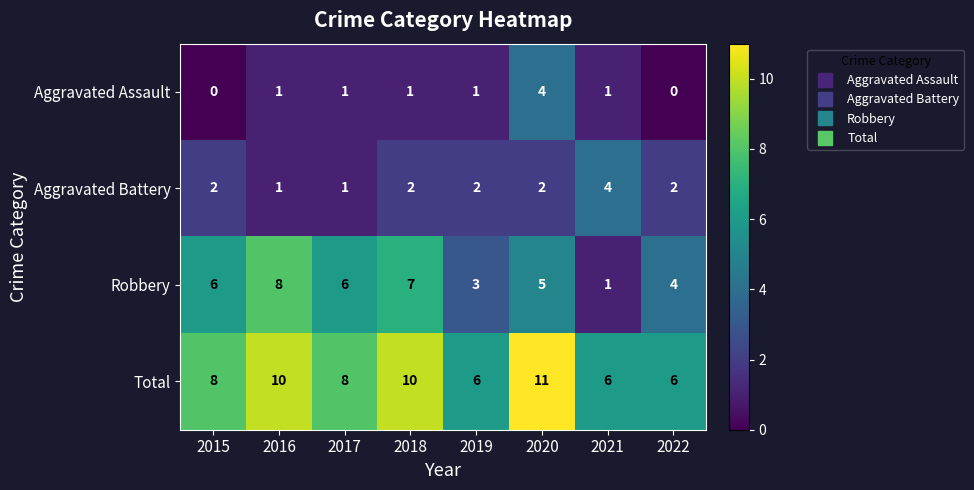

True or false: Aggravated Assault has a value of 2 at 2022.

False